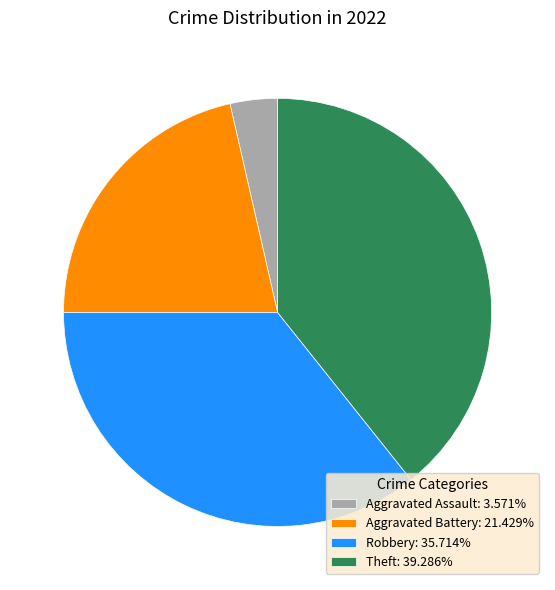

Count the number of slices in the pie.

4